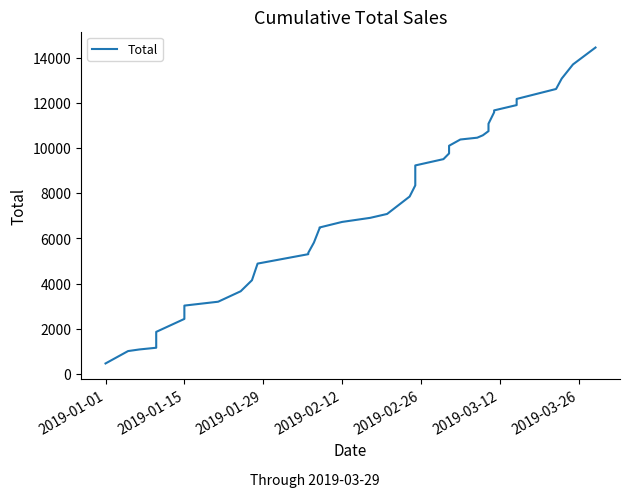

The chart shows a value of 11811.0 at 20. True or false?

False